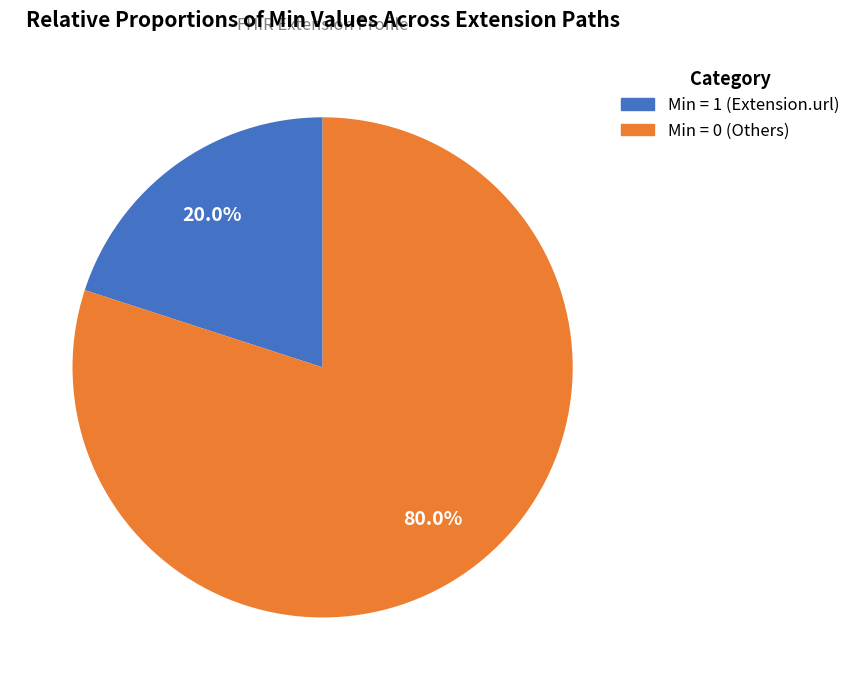

Is there a majority slice in this chart?

Yes